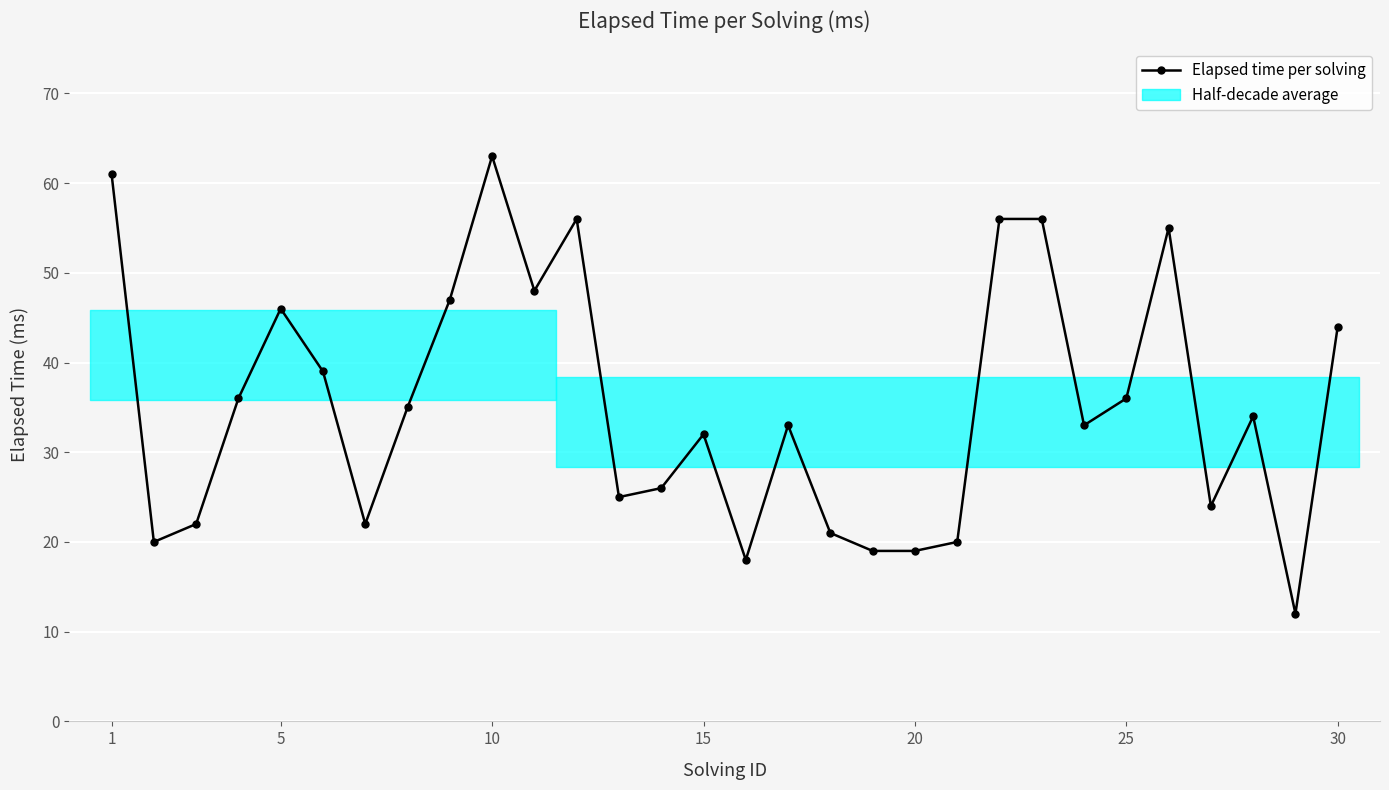

What is the greatest value displayed?

63